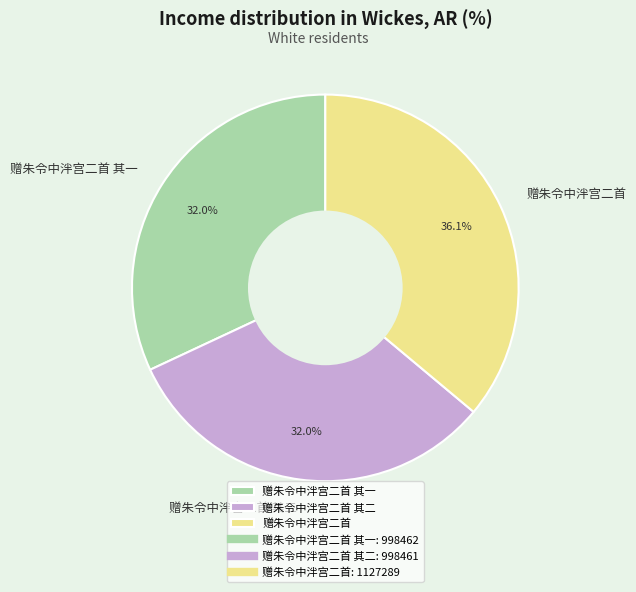

To the nearest percent, what portion does 赠朱令中泮宫二首 其二 represent?

32%